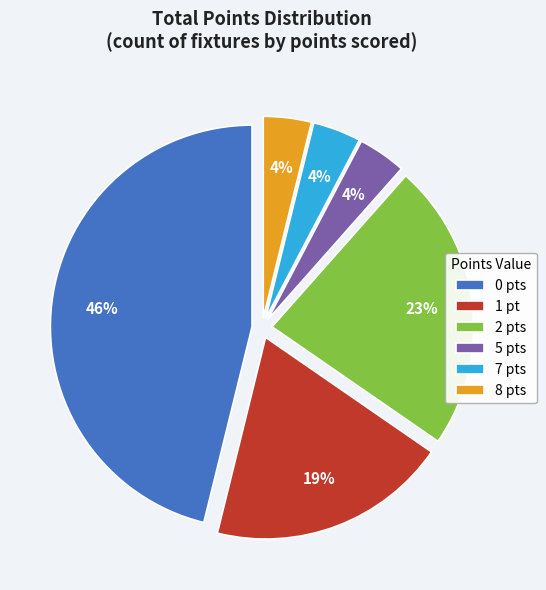

How many segments does this pie chart have?

6